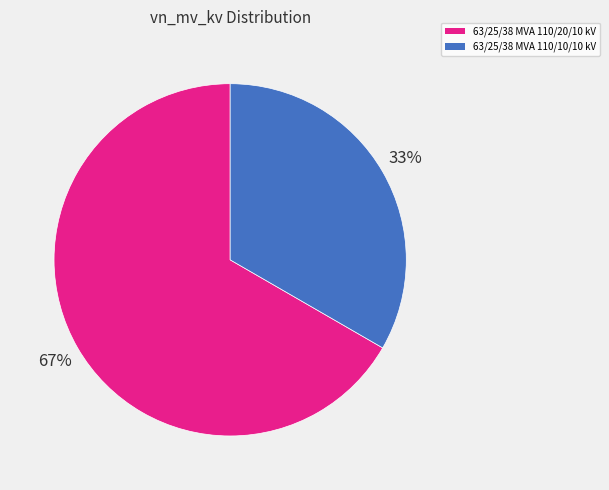

Which category has the smallest portion of the pie?

63/25/38 MVA 110/10/10 kV